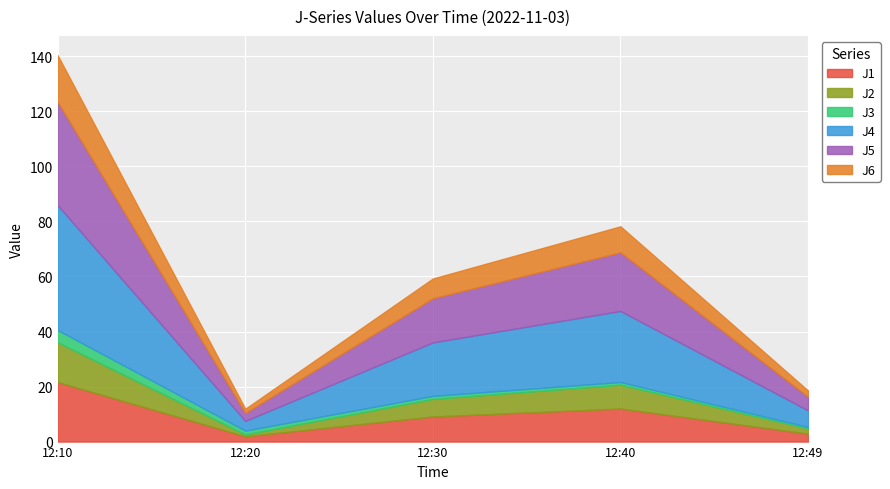

Rank the series at 12:49 from highest to lowest value.

J4, J5, J1, J6, J2, J3